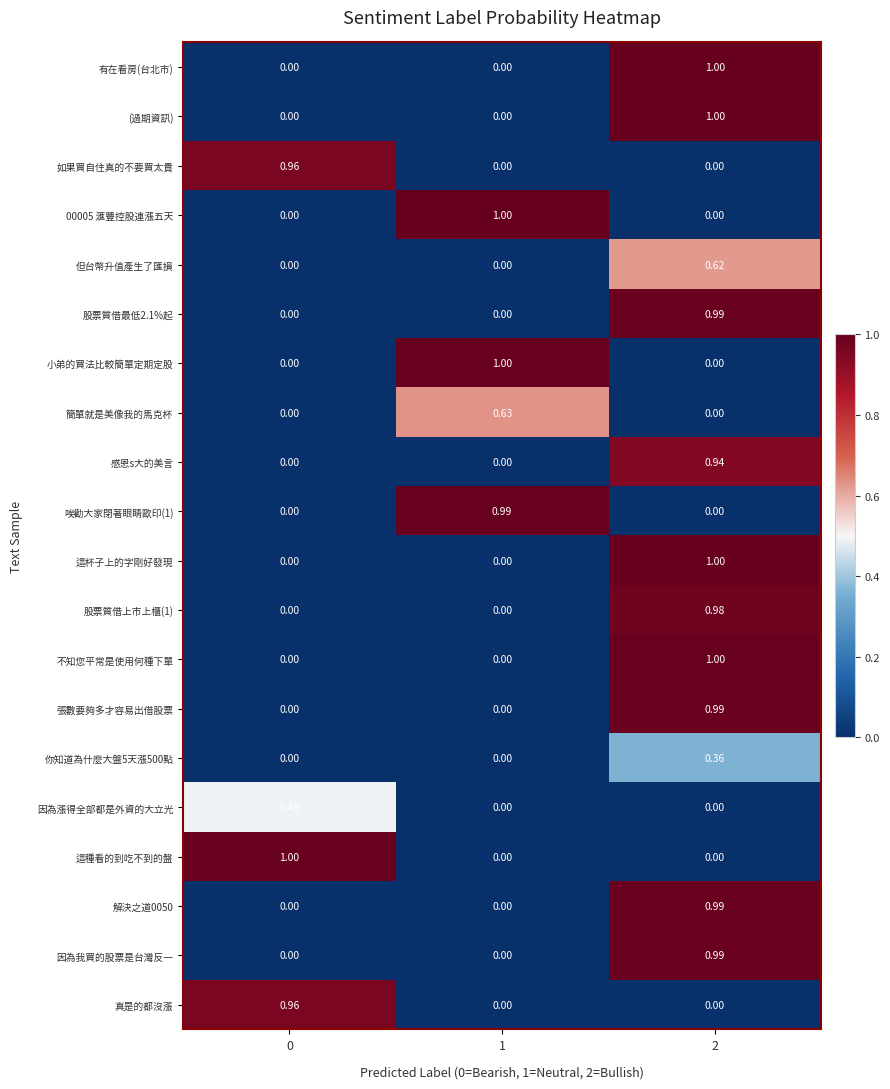

Between 2 and 0, which is larger?

2